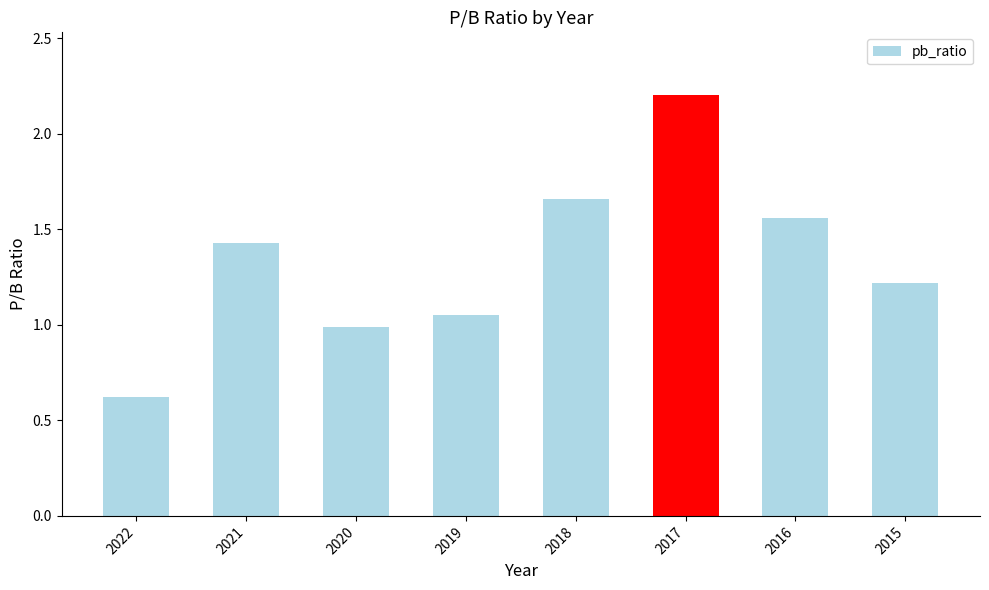

Rank the categories by value from lowest to highest.

2022, 2020, 2019, 2015, 2021, 2016, 2018, 2017